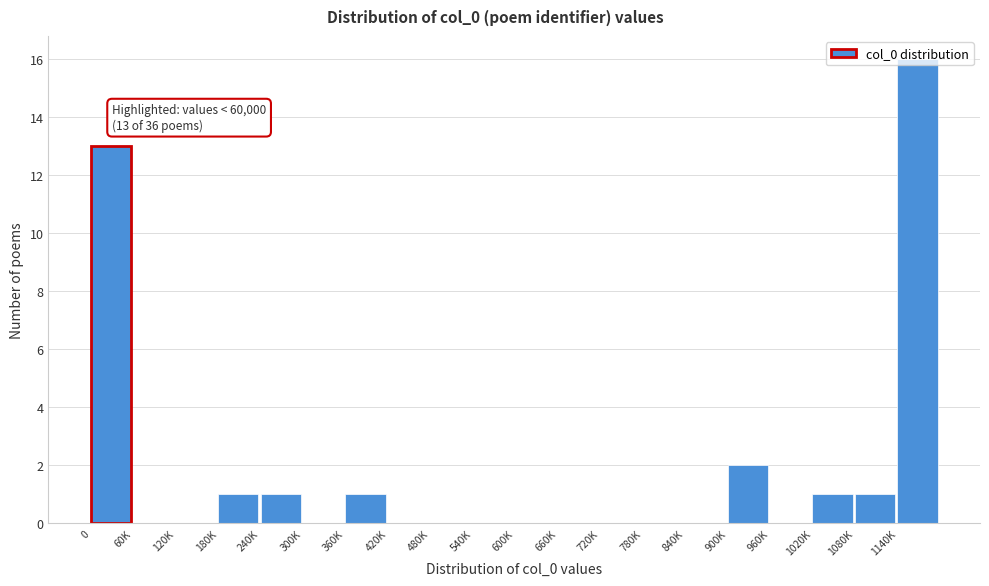

What is the change in value from 600K to 900K?

+2